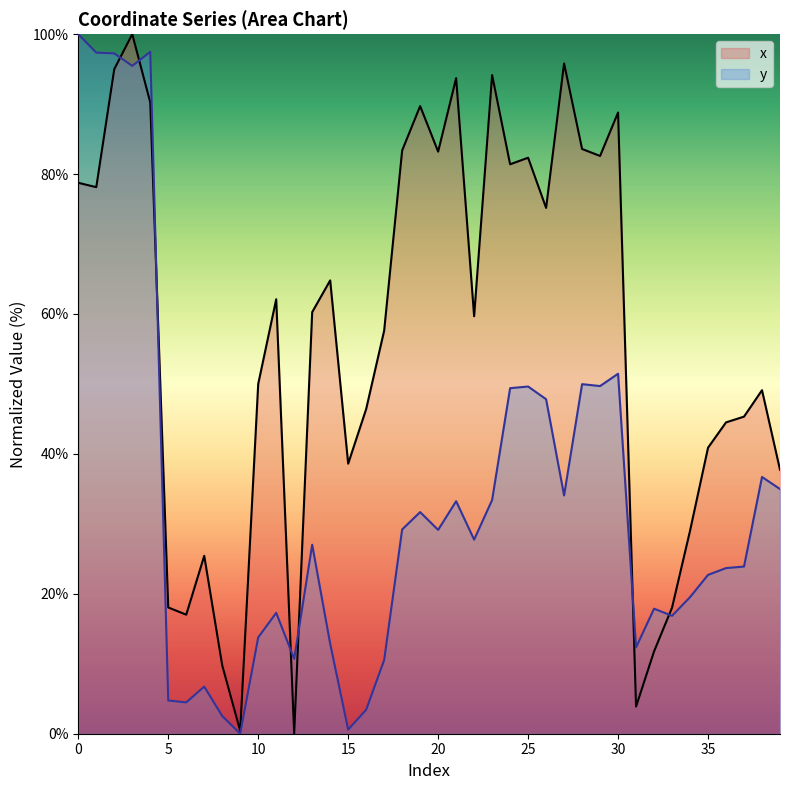

Read the y value at 36.

23.7